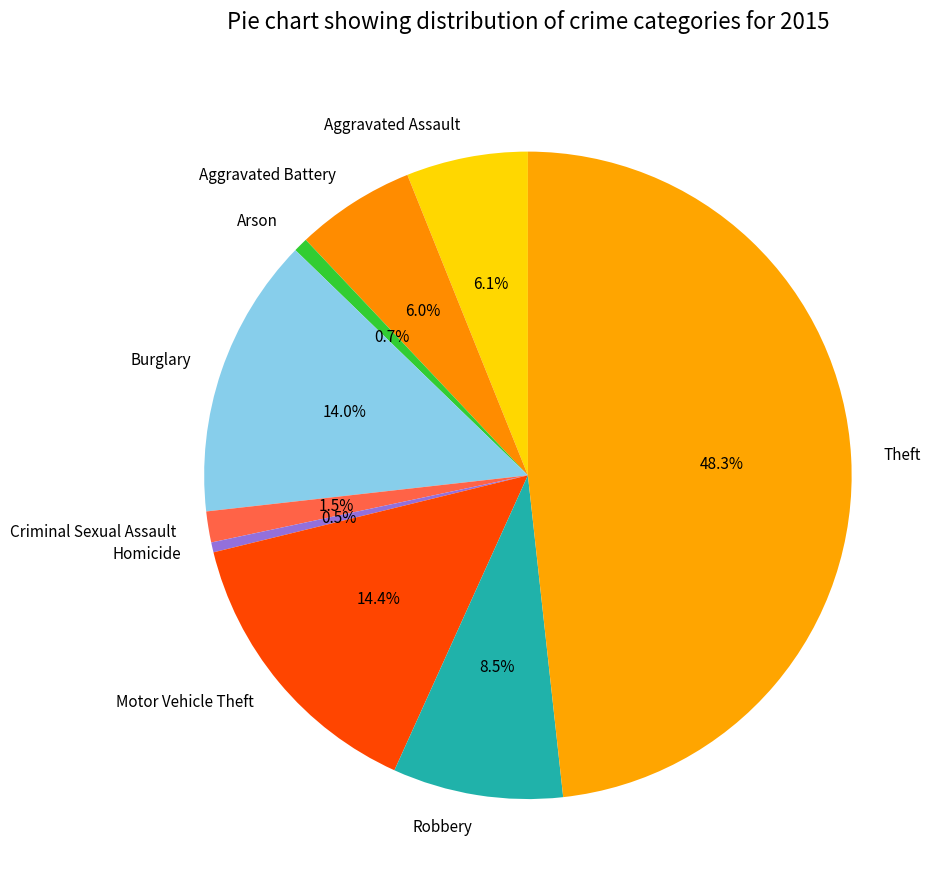

Which category has the biggest portion of the pie?

Theft